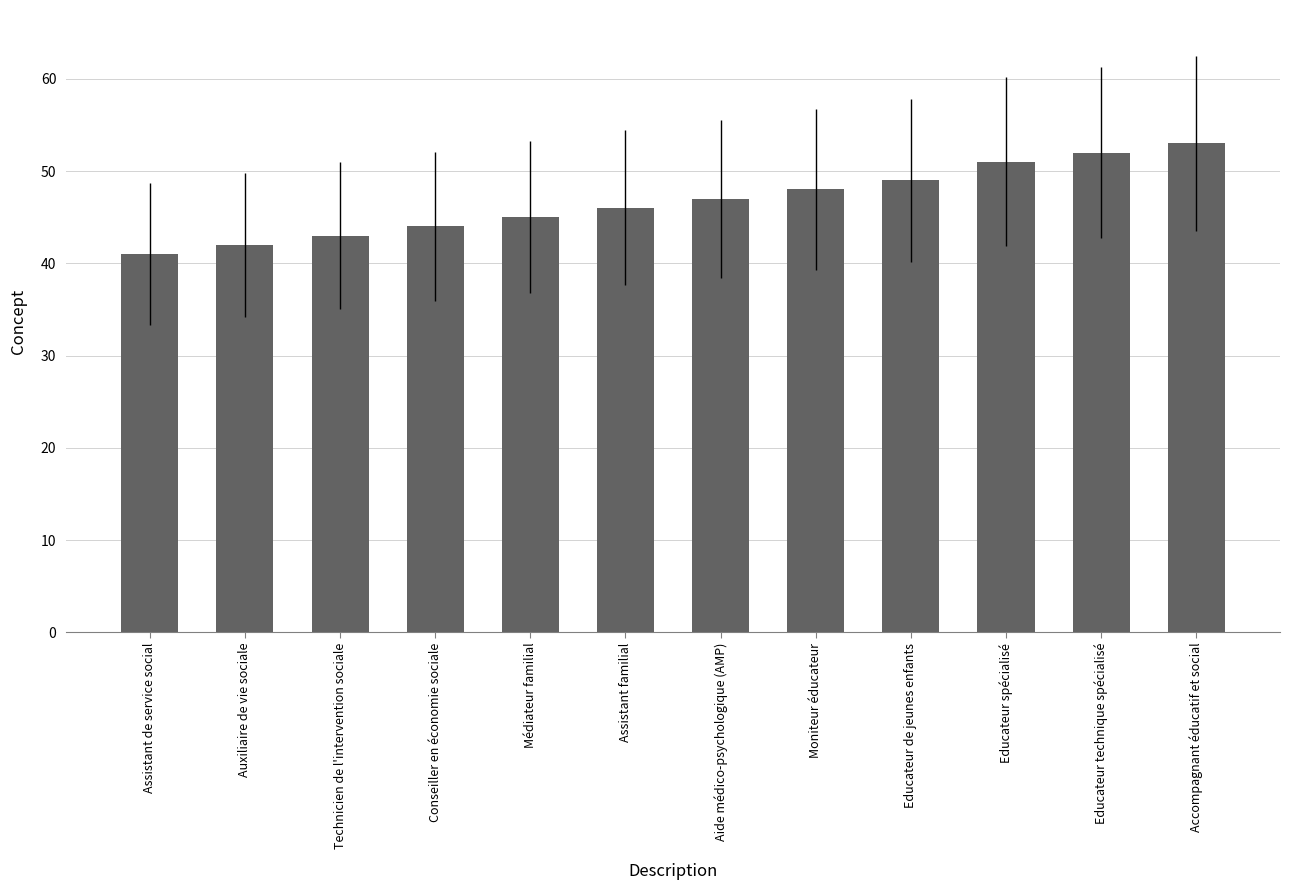

What position from the right is Moniteur éducateur?

5